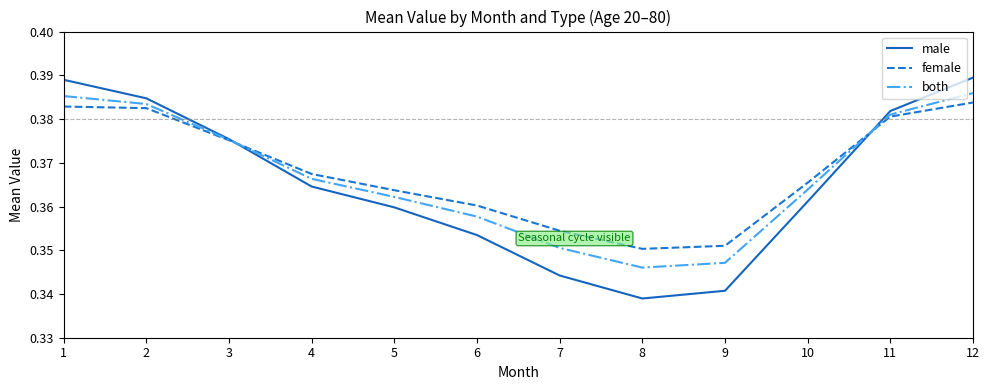

True or false: female and both cross at least once.

True